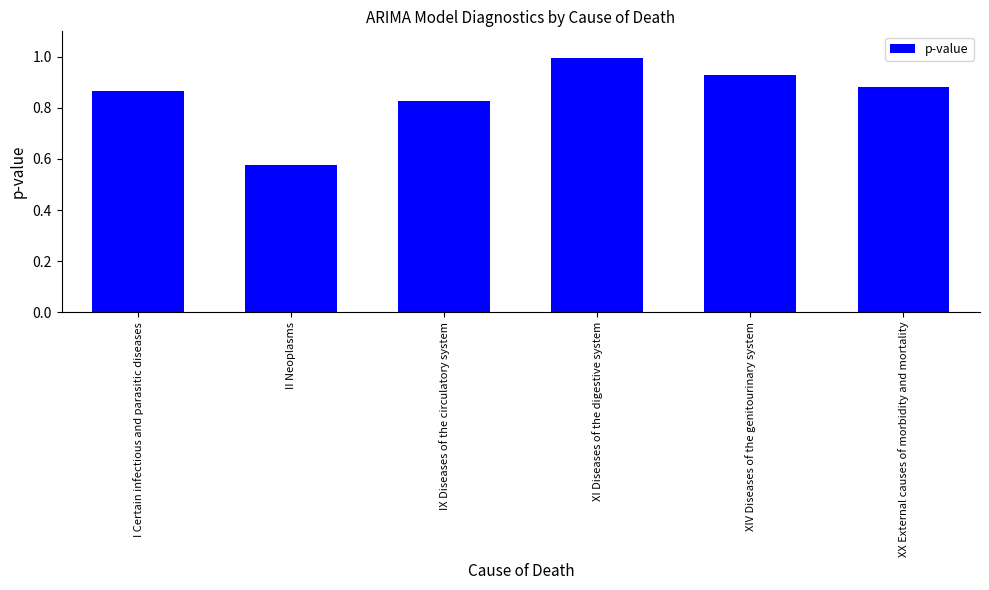

What is the difference between the values at II Neoplasms and XI Diseases of the digestive system?

0.4